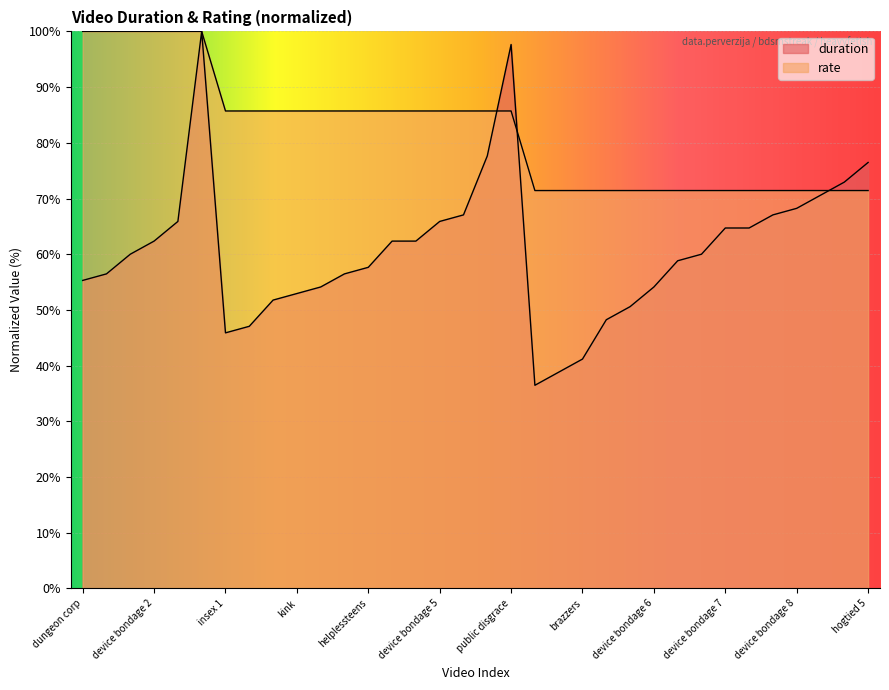

True or false: duration has more than 0 interior local peaks.

True